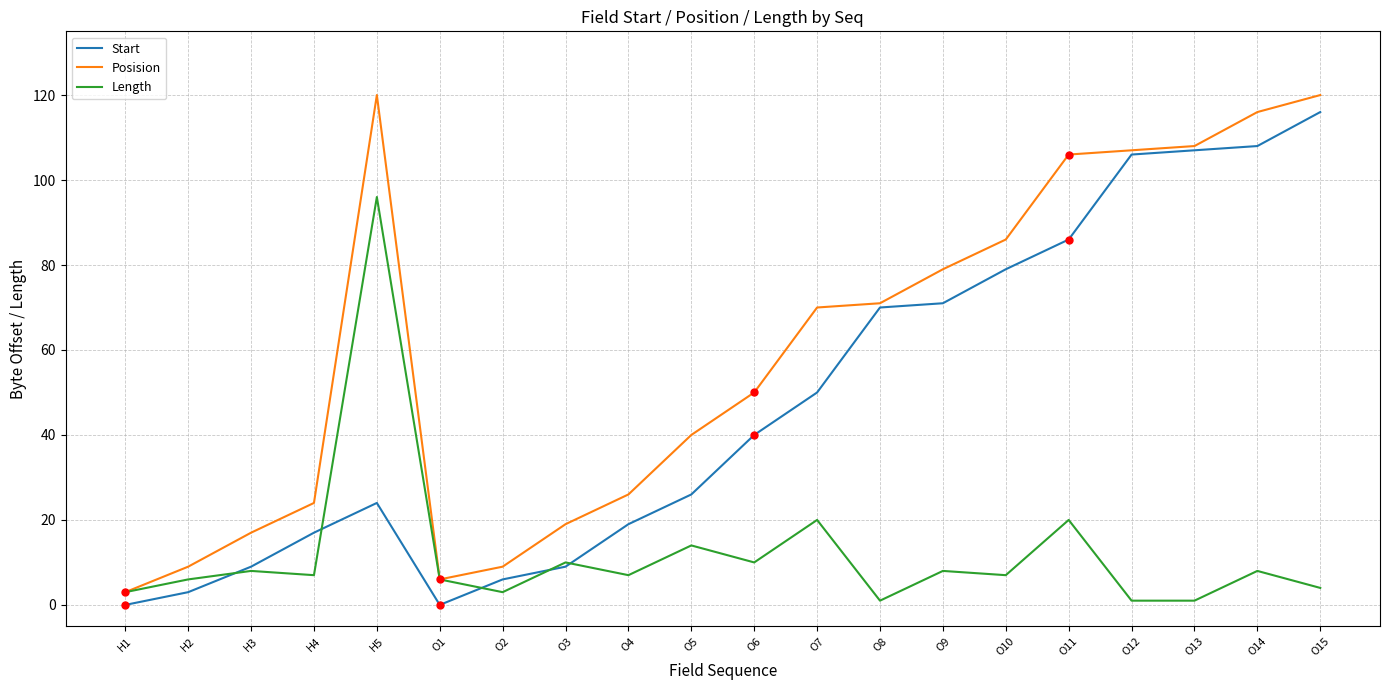

Between O7 and O14, which series saw the biggest shift?

Start